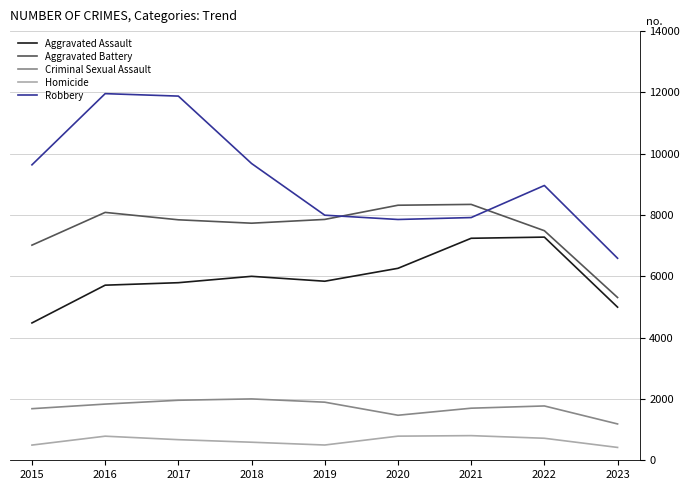

Between 2019 and 2023, which series saw the biggest shift?

Aggravated Battery